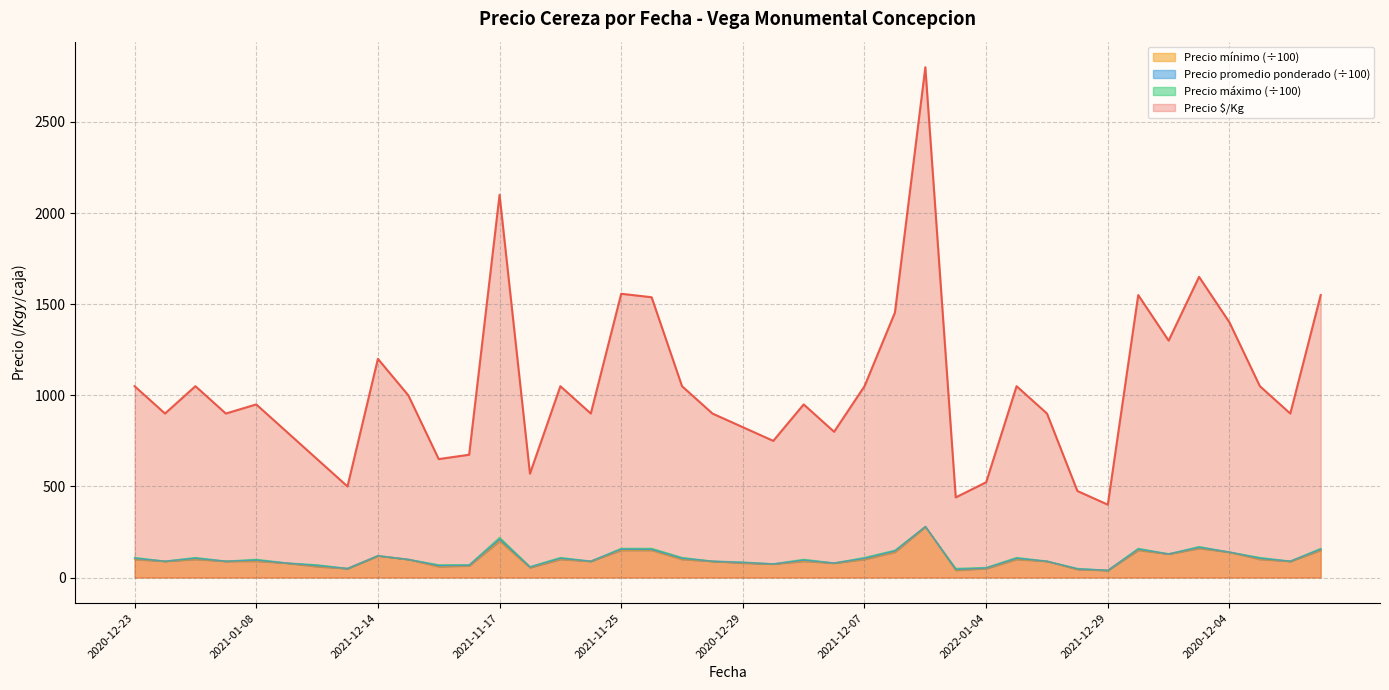

What is the maximum value for Precio $/Kg?

2800